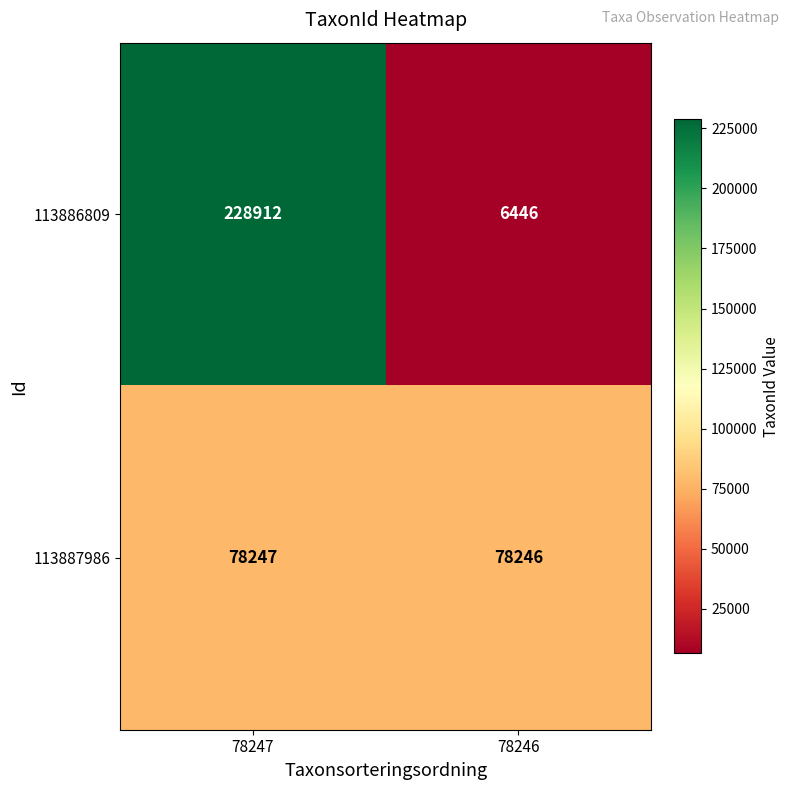

At which category is the sum across all series the highest?

78247